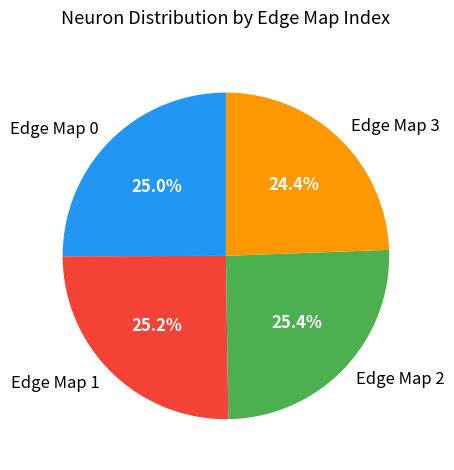

What percentage is NOT represented by Edge Map 1?

74.8%